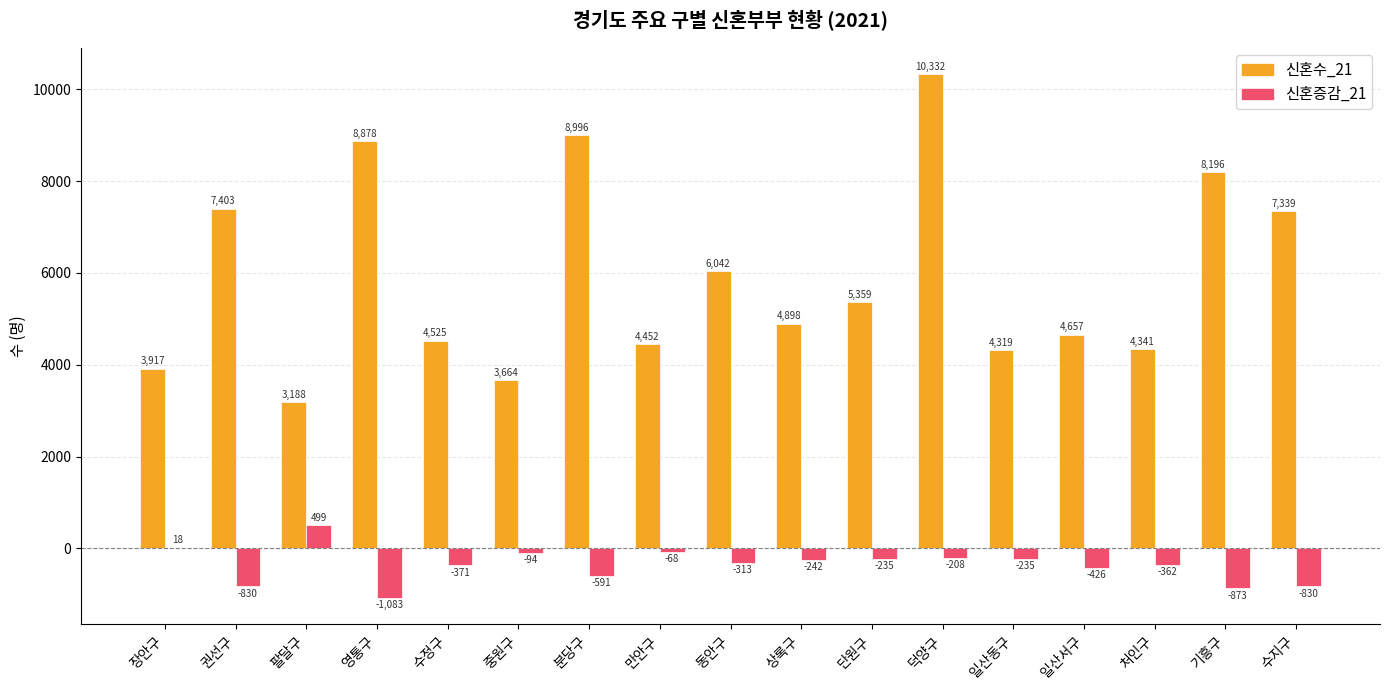

Which series changed the most between 처인구 and 기흥구?

신혼수_21